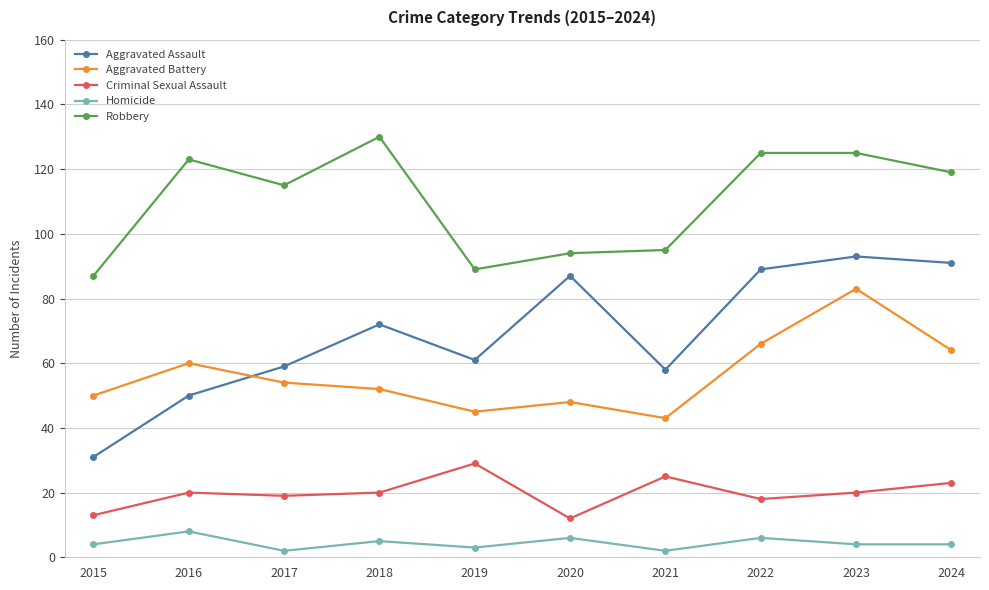

Is the value of Aggravated Battery at 2015 greater than the value of Criminal Sexual Assault at 2019?

Yes